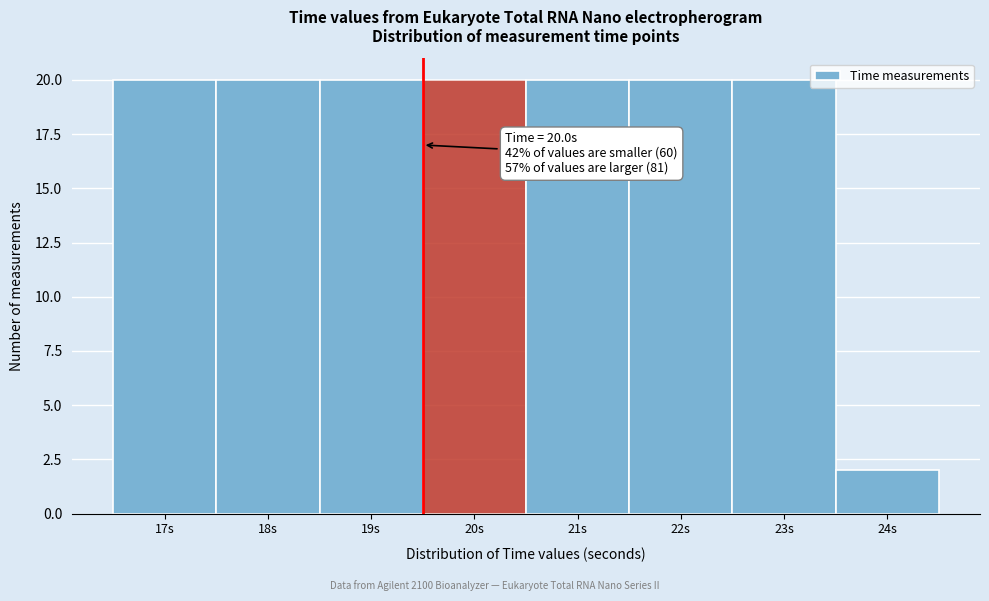

Reading right to left, what are all the values shown in this chart?

24s=2	23s=20	22s=20	21s=20	20s=20	19s=20	18s=20	17s=20